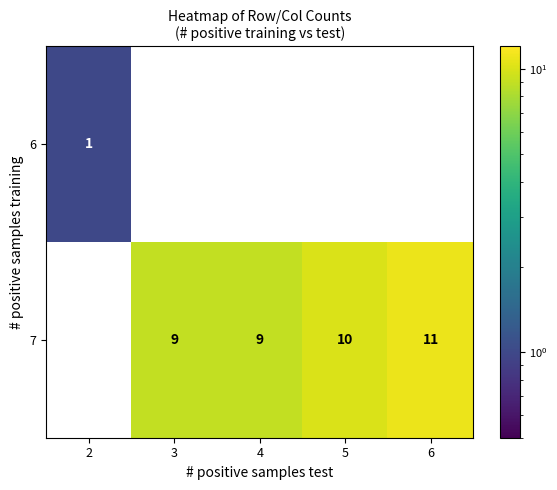

What is the maximum value shown in the chart?

11